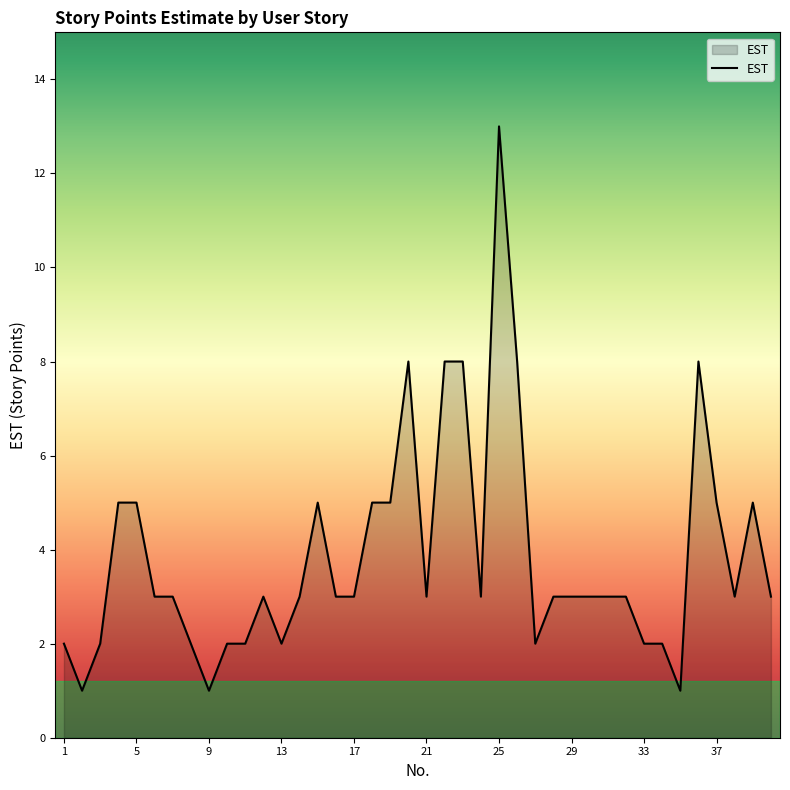

What is the greatest value displayed?

13